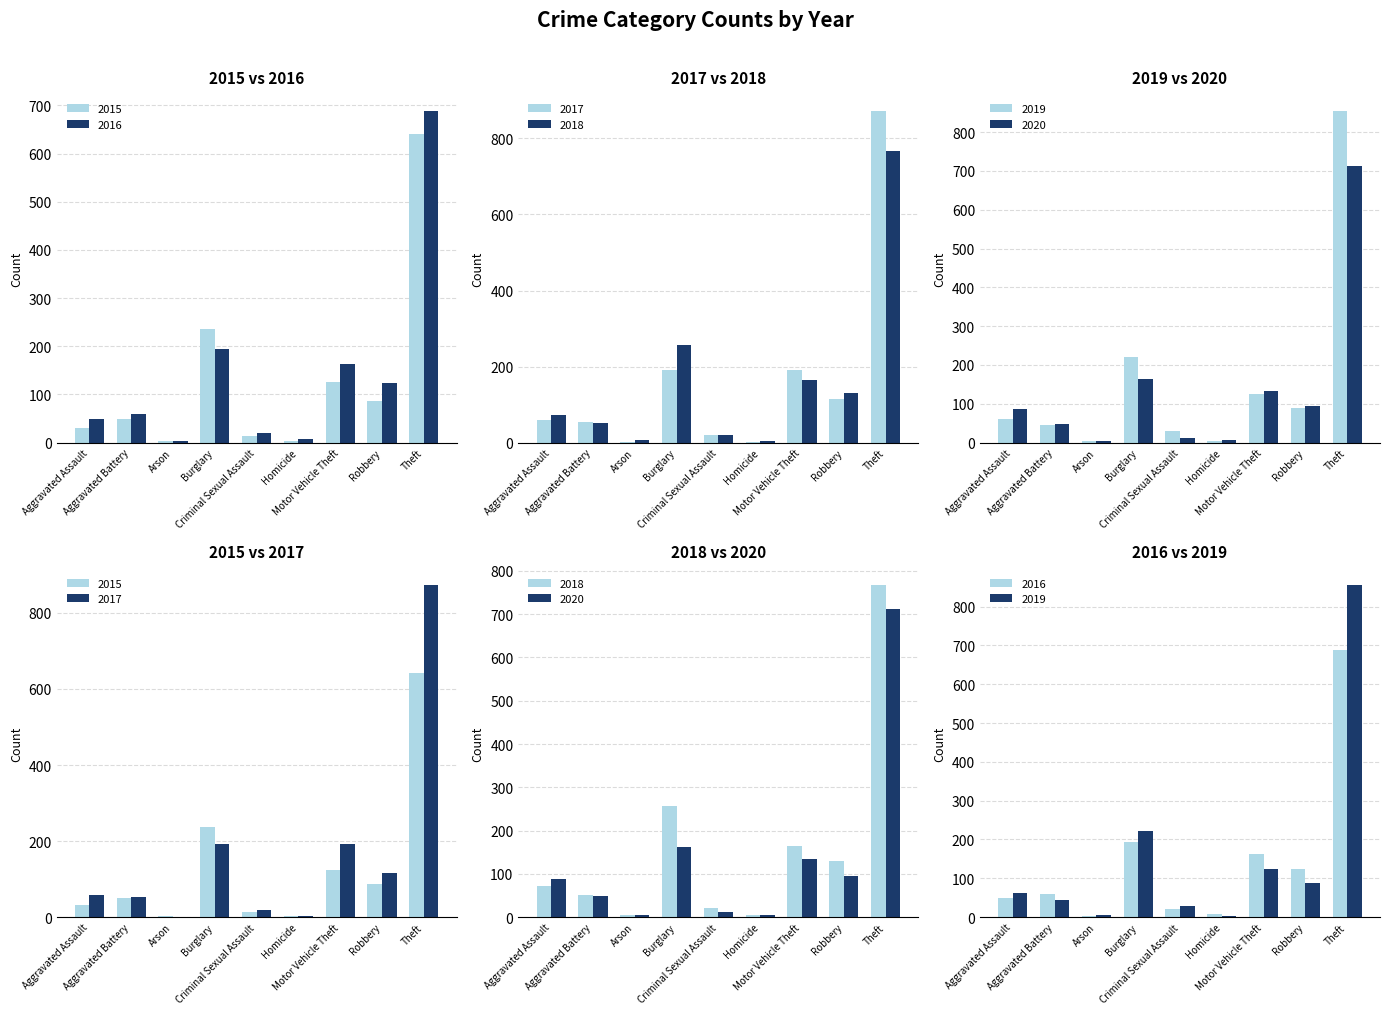

What is the difference between the maximum and minimum values in the 2015 series?

638